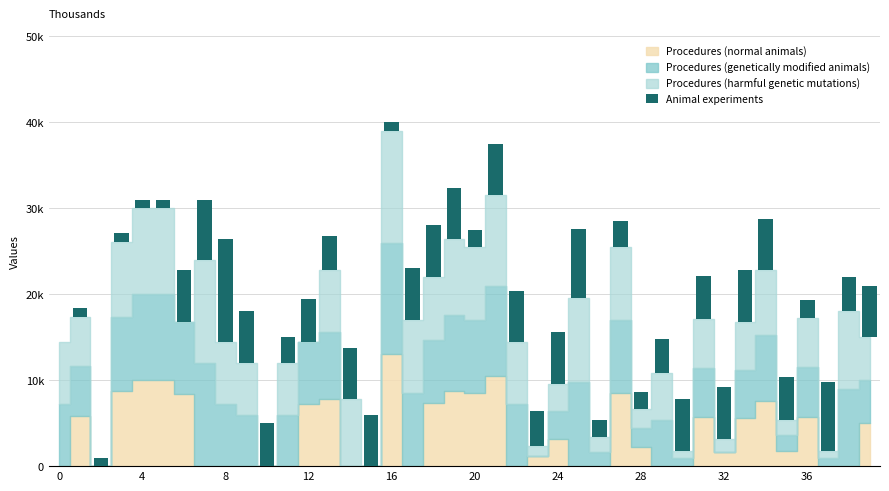

Reading left to right, extract all data points from this chart.

0	1000	1000	1000	1000	1000	6000	7000	12000	6000	5000	3000	5000	4000	6000	6000	1000	6000	6000	6000	2000	6000	6000	4000	6000	8000	2000	3000	2000	4000	6000	5000	6000	6000	6000	5000	2000	8000	4000	6000